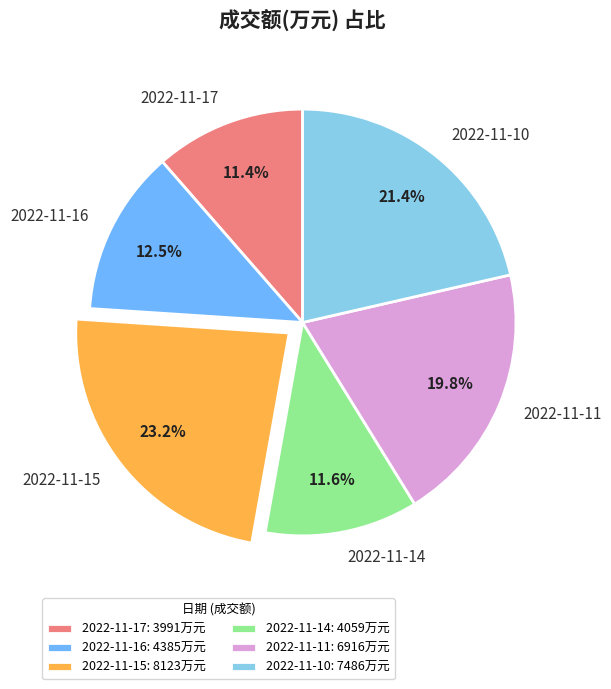

Does 2022-11-11 account for over 50% of the chart?

No